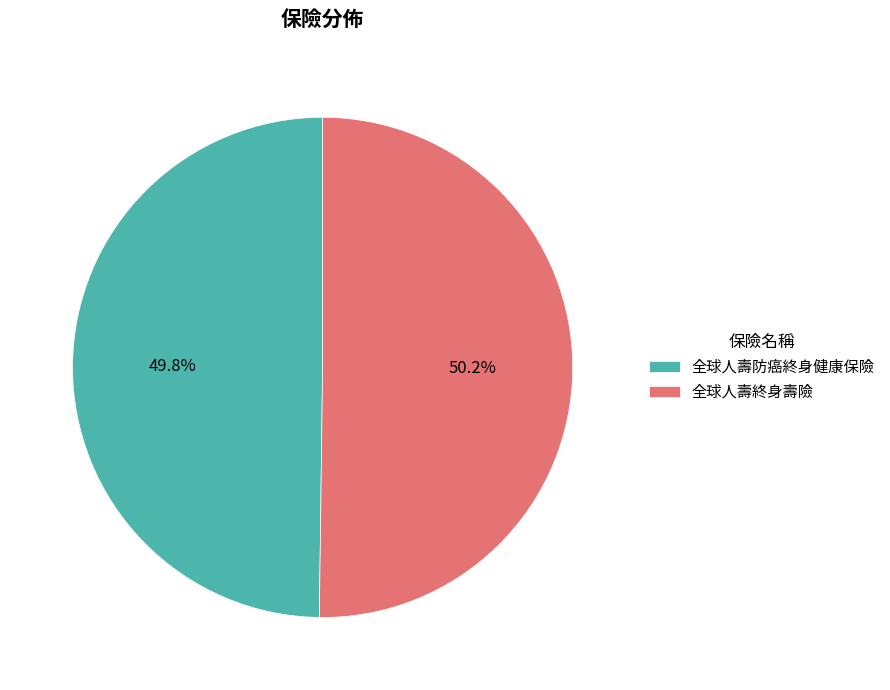

What is the ratio of the value at 全球人壽防癌終身健康保險 to the value at 全球人壽終身壽險?

1.0